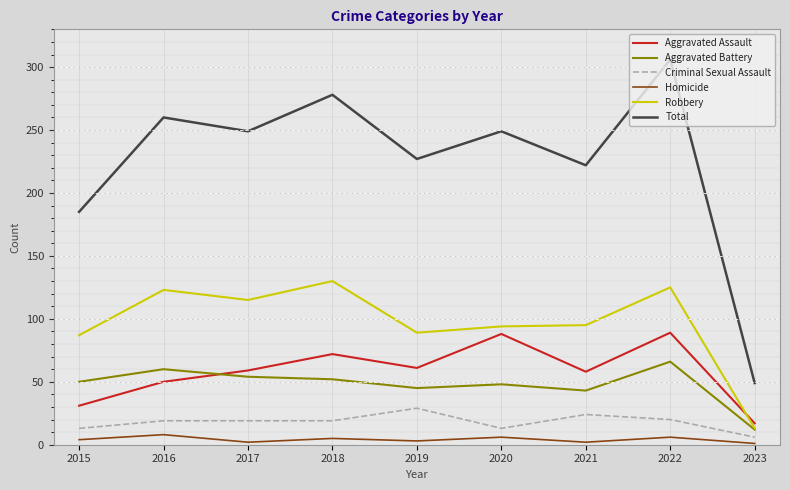

Rank the series by their maximum value, from highest to lowest.

Total, Robbery, Aggravated Assault, Aggravated Battery, Criminal Sexual Assault, Homicide